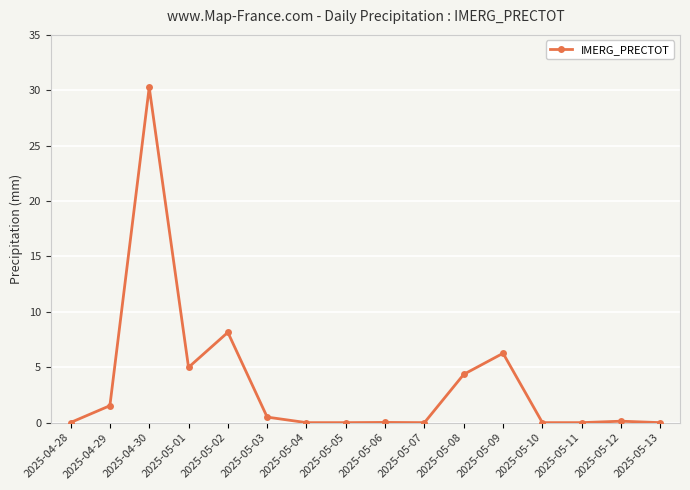

What is the difference between the second highest and minimum values?

8.2